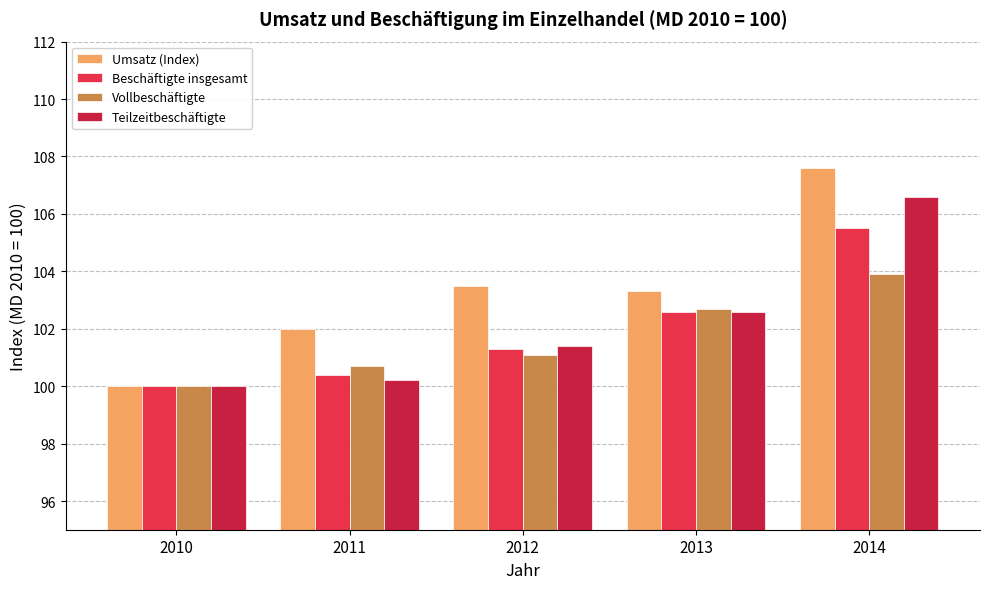

Between 2014 and 2012, which is larger?

2014